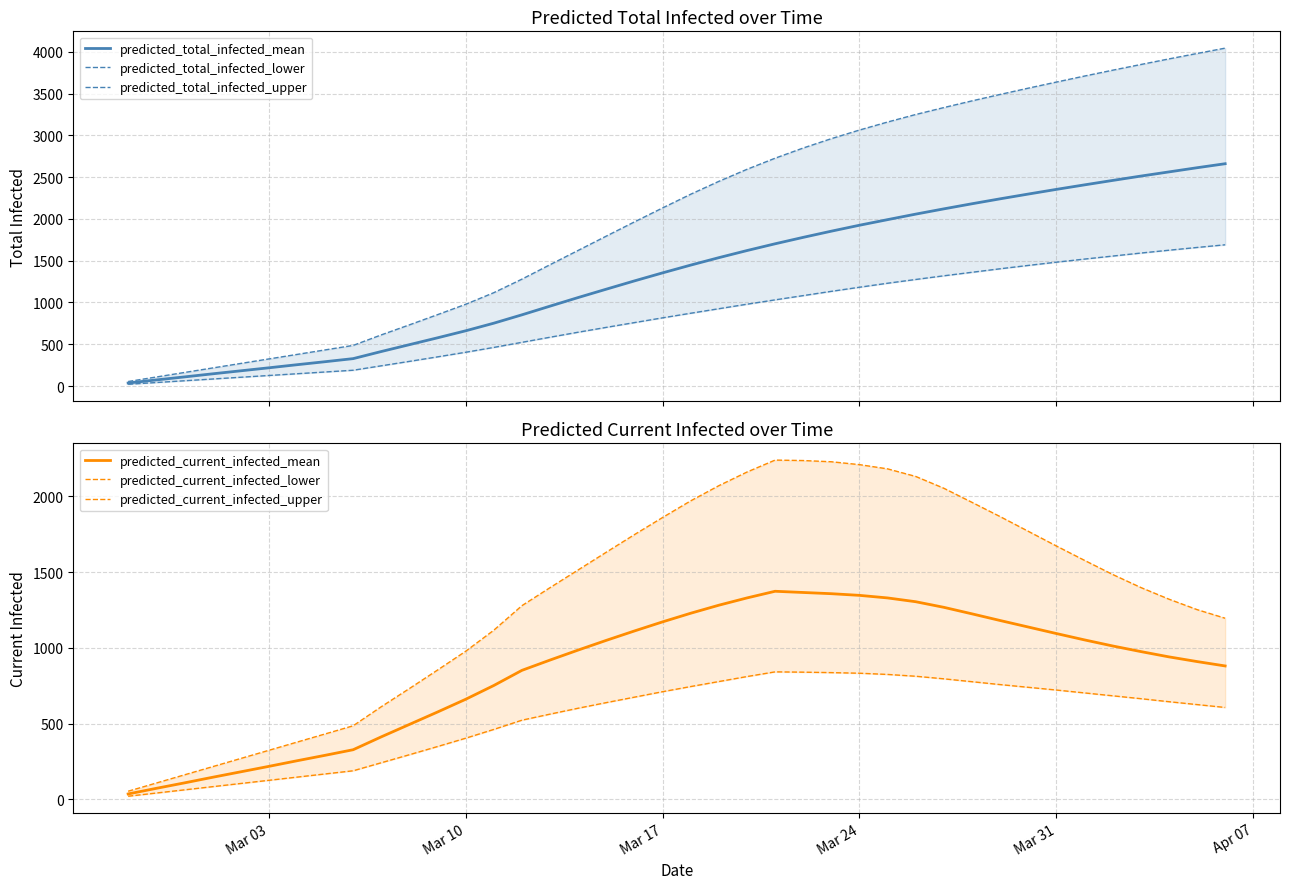

How many lines are shown in the chart?

6